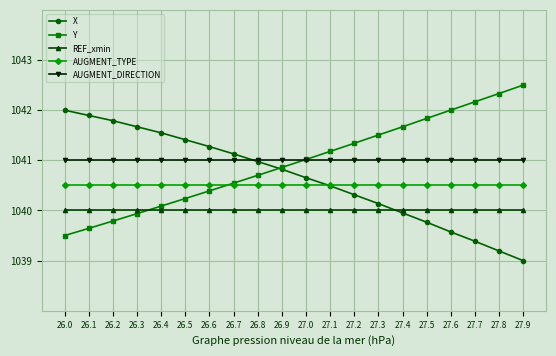

What is the maximum value for AUGMENT_TYPE?

1040.5